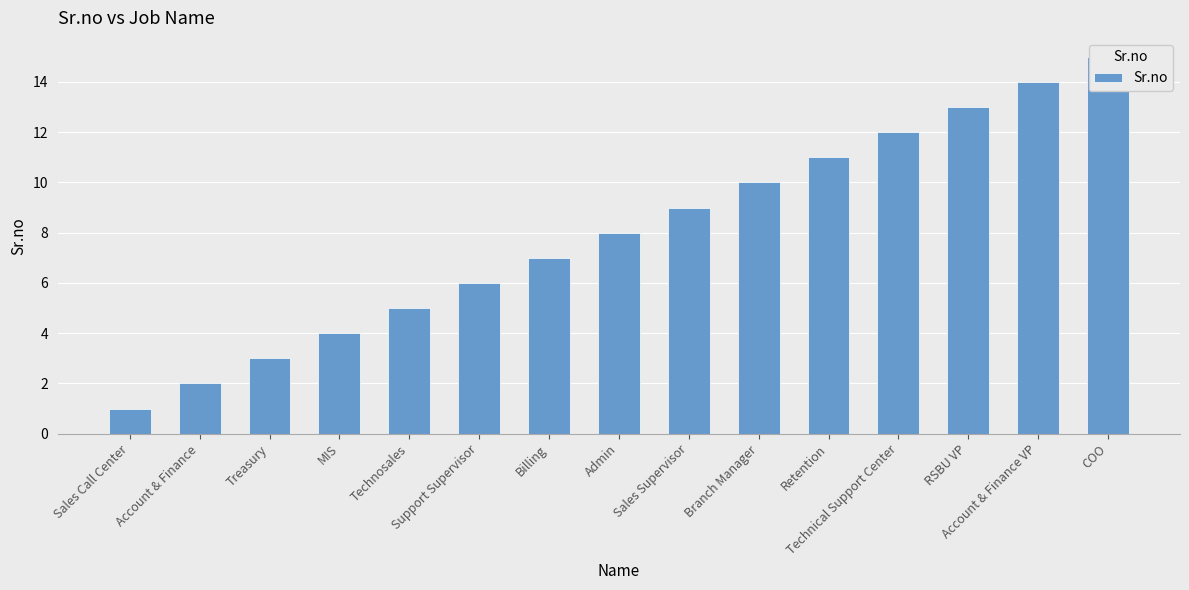

What is the average value?

8